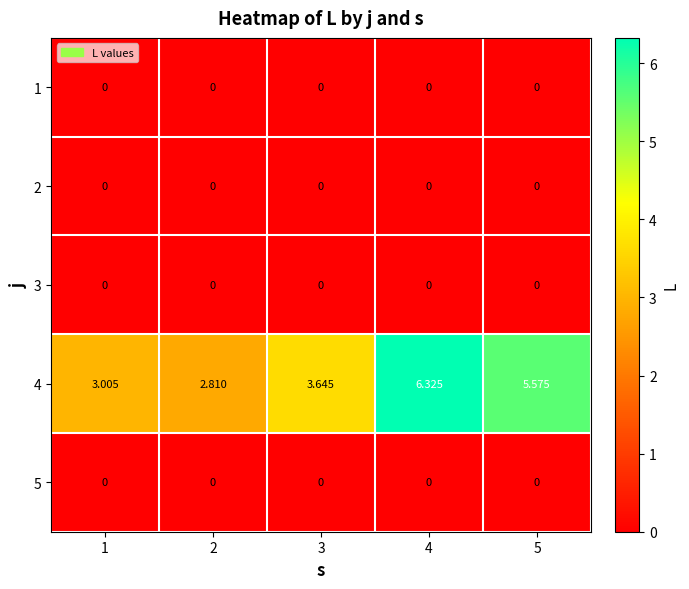

Is the value of 4 at 1 greater than the value of 3 at 4?

Yes